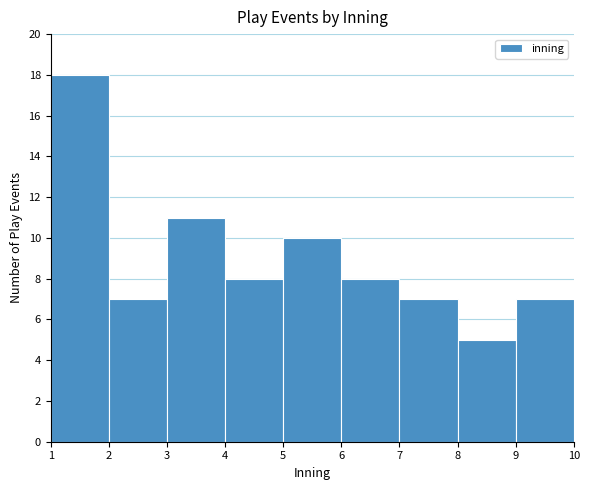

What is the height of the bar covering 2 to 3 on the x-axis? The values are not printed on the chart, so give them approximately, as read against the axis.

7